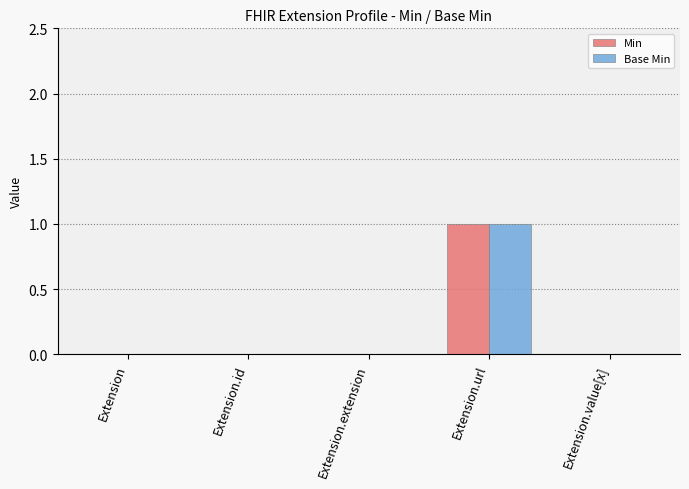

At which category is the sum across all series the highest?

Extension.url